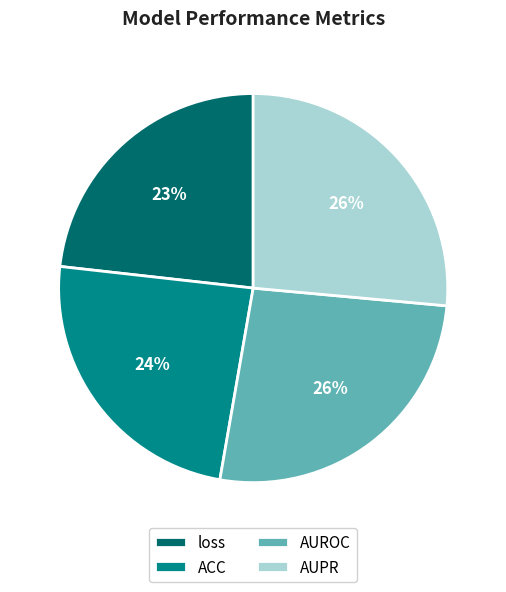

Is the sum of AUROC and ACC greater than half?

Yes